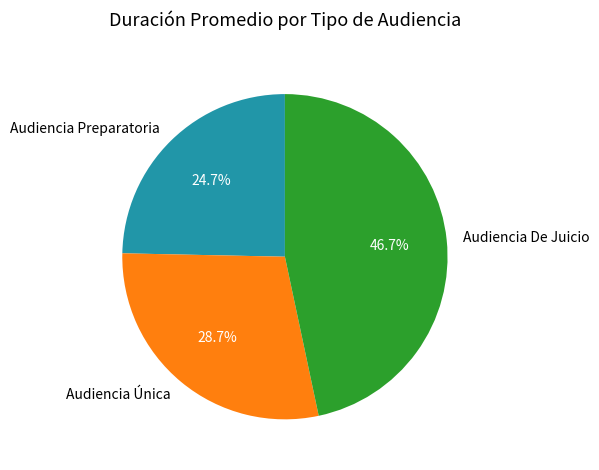

Is there any slice that represents more than half of the pie?

No